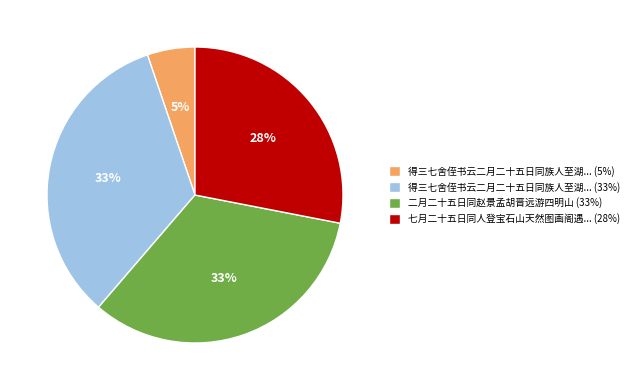

Count the number of slices in the pie.

4